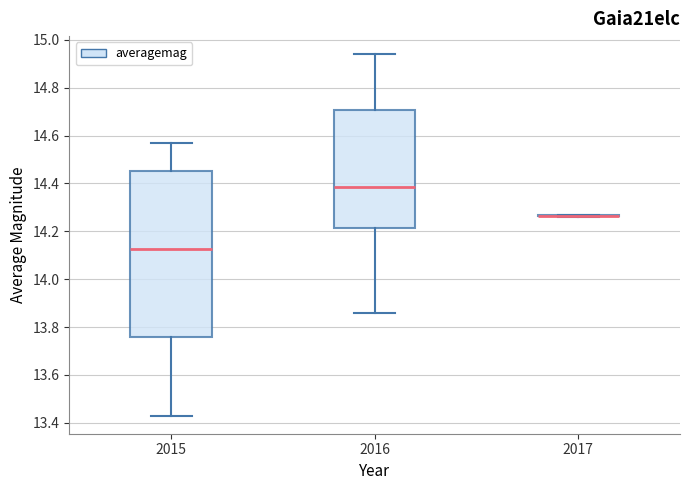

Comparing the boxes themselves (not the whiskers), which one is the tallest?

2015